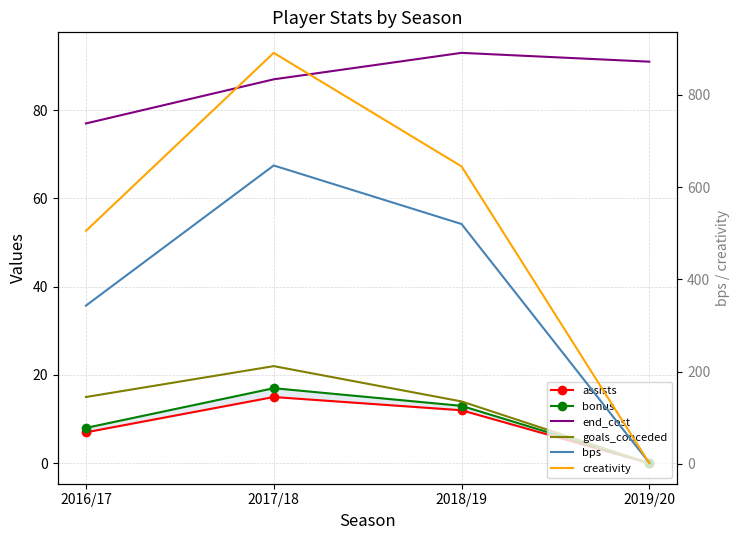

Rank the series by their maximum value, from lowest to highest.

assists, bonus, goals_conceded, end_cost, bps, creativity